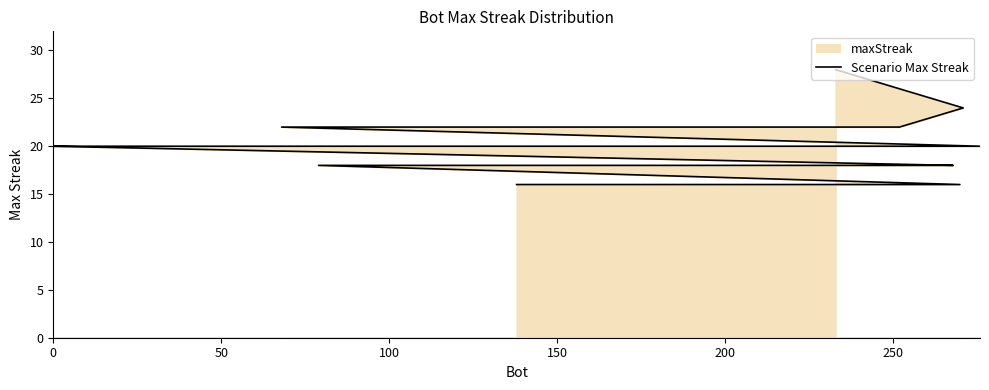

How many lines are shown in the chart?

1